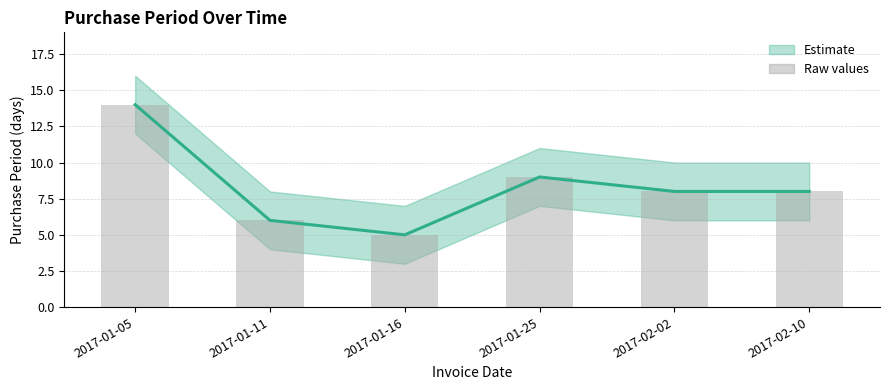

Is the value of Raw values at 2017-02-02 greater than the value of PurchasePeriod at 2017-02-10?

No